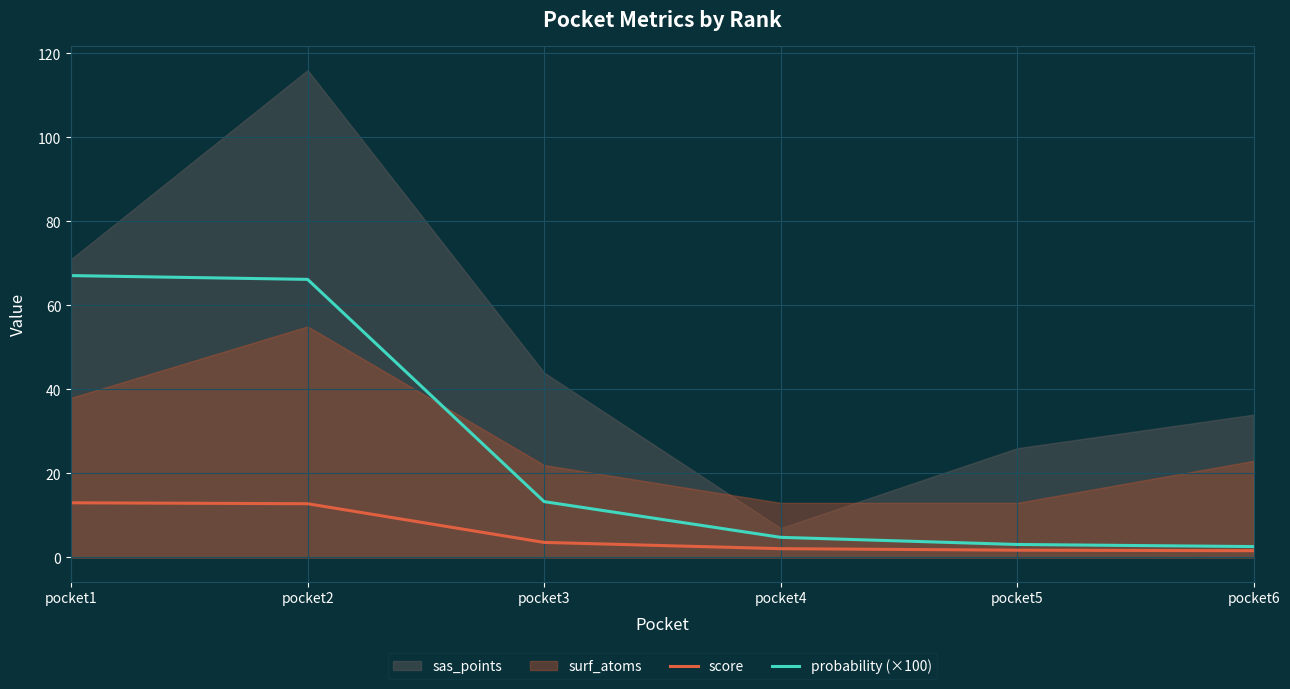

True or false: probability (×100) has more than 2 points higher than both neighbors.

False